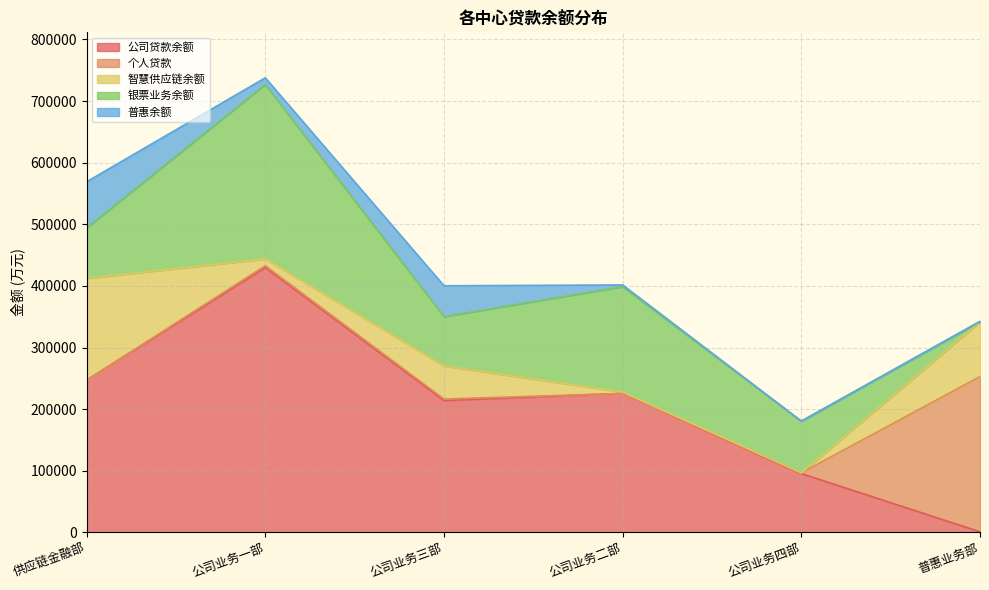

What is the spread (max minus min) of values at 公司业务四部?

95500.0